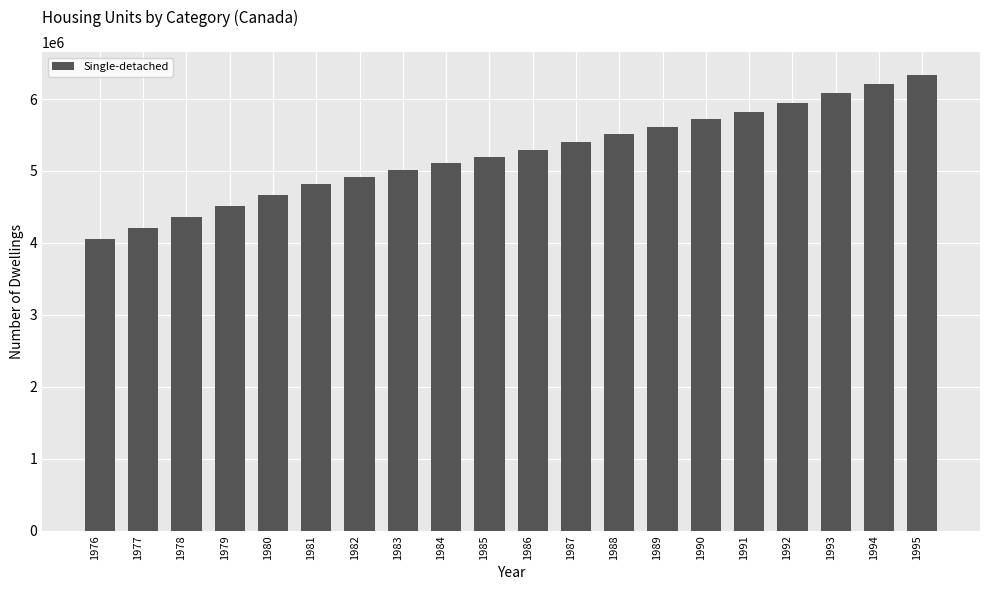

Reading right to left, what are all the values shown in this chart?

6333440	6206180	6078920	5951660	5824400	5719040	5613680	5508320	5402960	5297600	5201040	5104480	5007920	4911360	4814800	4663640	4512480	4361320	4210160	4059000